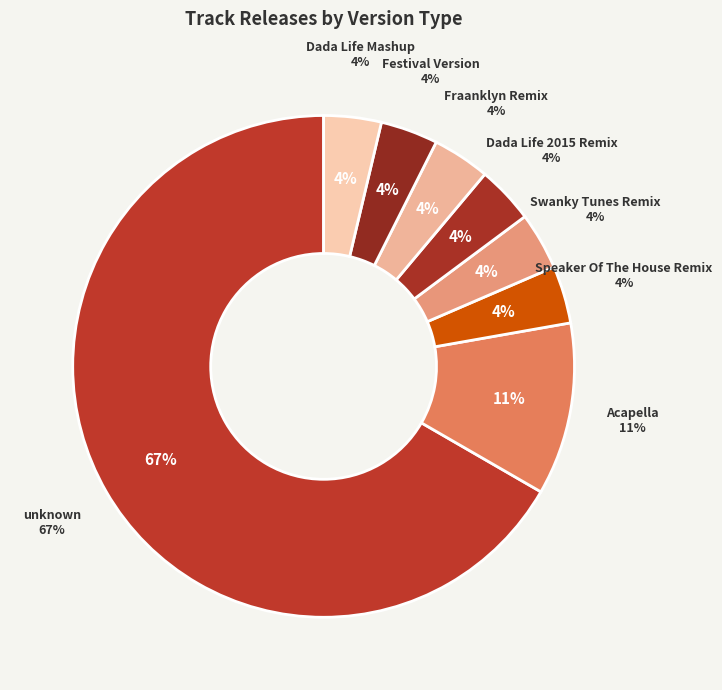

Count the number of slices in the pie.

9